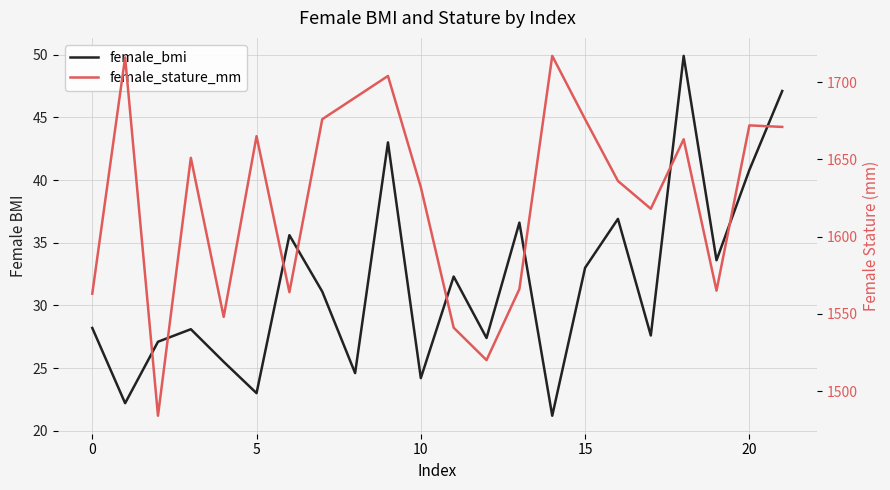

True or false: female_bmi has more than 1 interior local peaks.

True